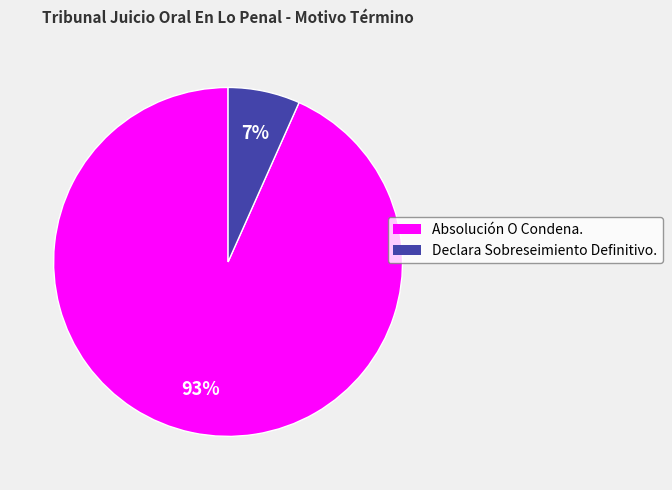

What percentage is the Absolución O Condena. slice, to the nearest percent?

93%